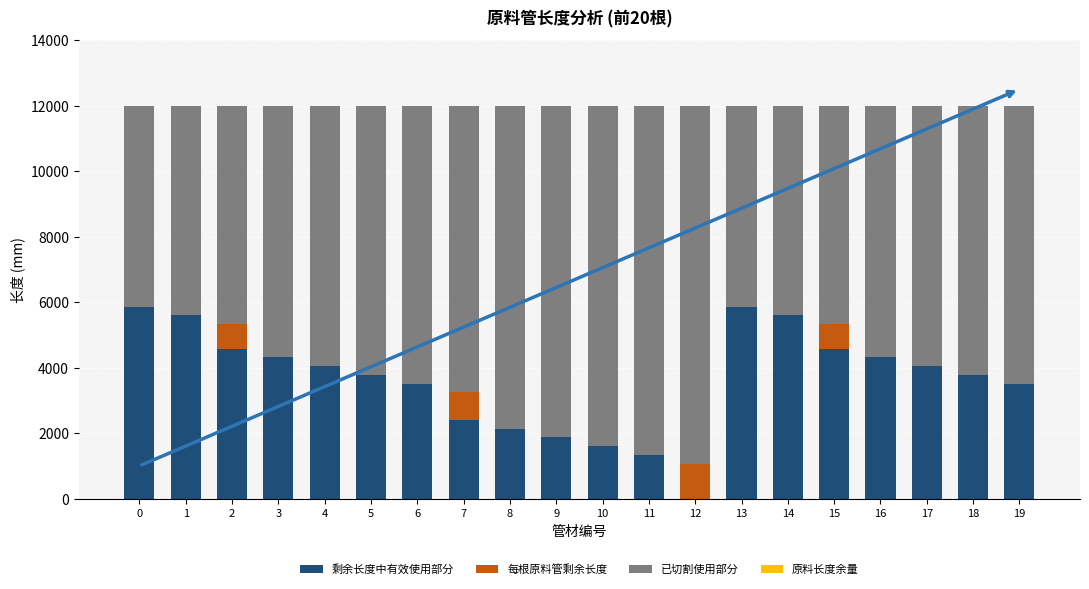

True or false: 剩余长度中有效使用部分 has a value of 987 at 10.

False